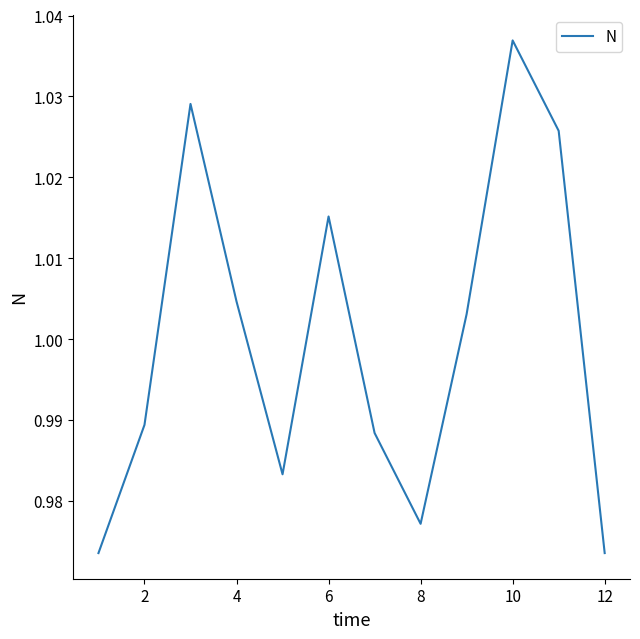

The value at 6 is 1.6. True or false?

False